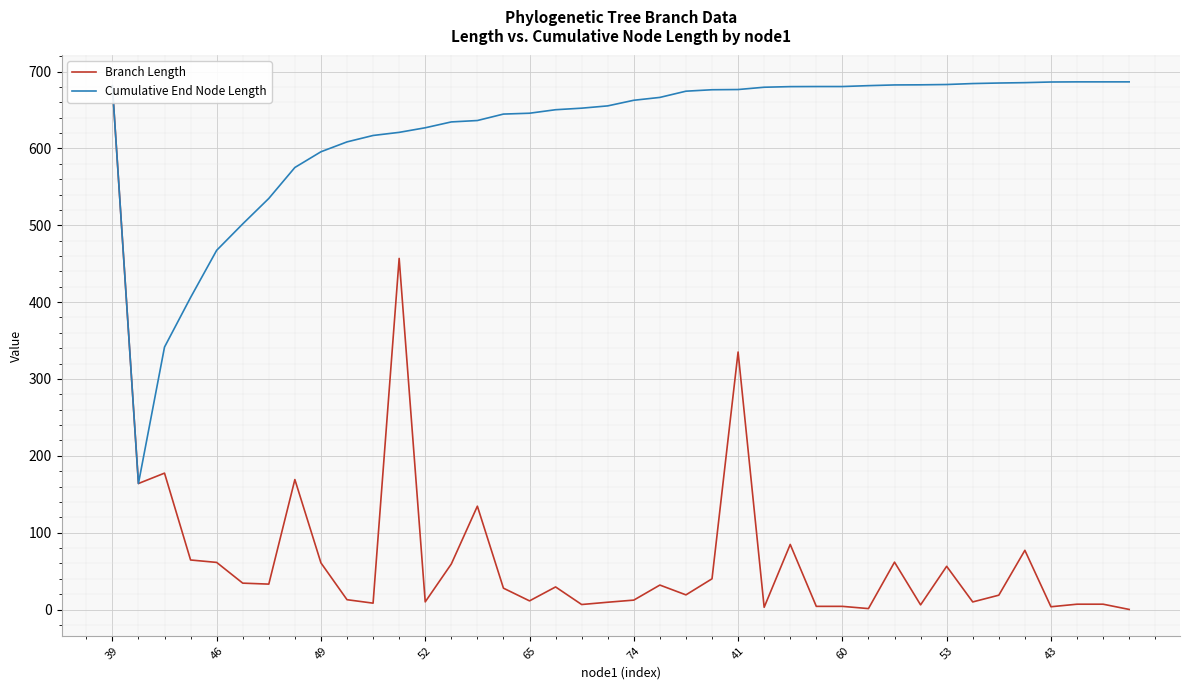

The Cumulative End Node Length series shows 246.9 at 43. True or false?

False